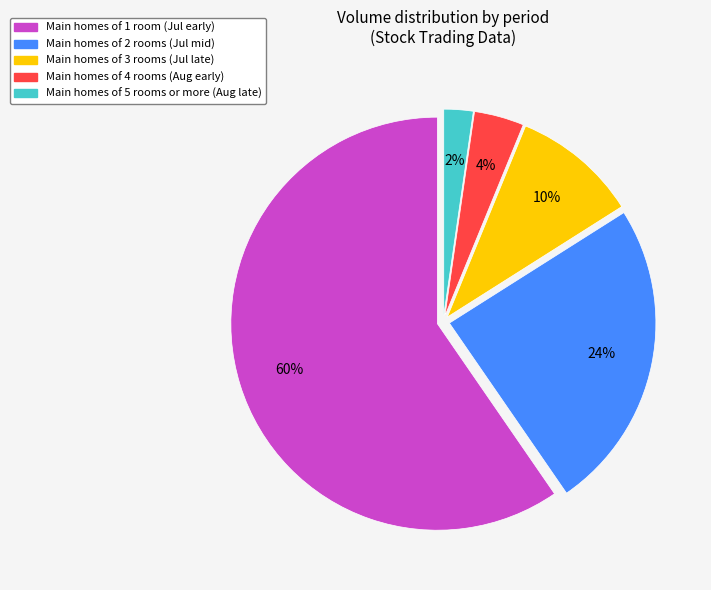

Does any single category account for the majority?

Yes